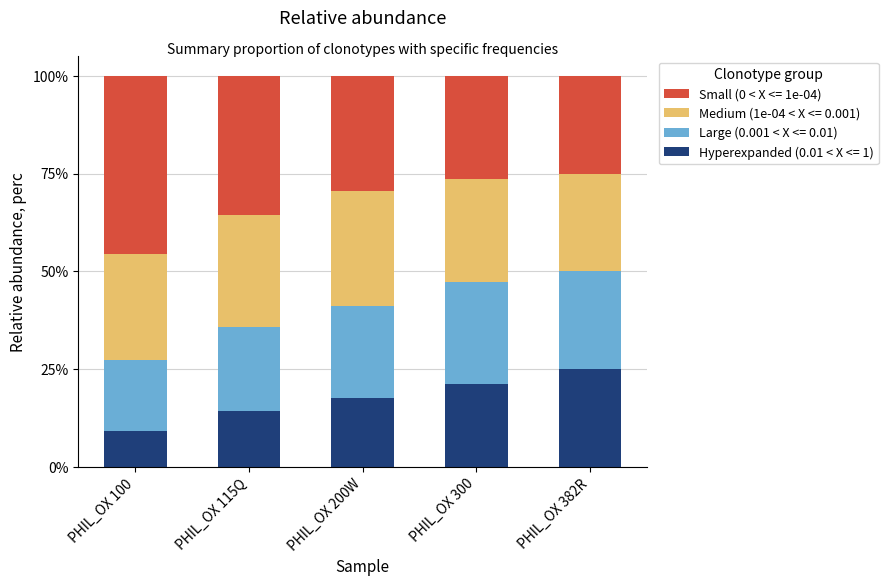

The value of Hyperexpanded (0.01 < X <= 1) at PHIL_OX 200W is 17.6. True or false?

True